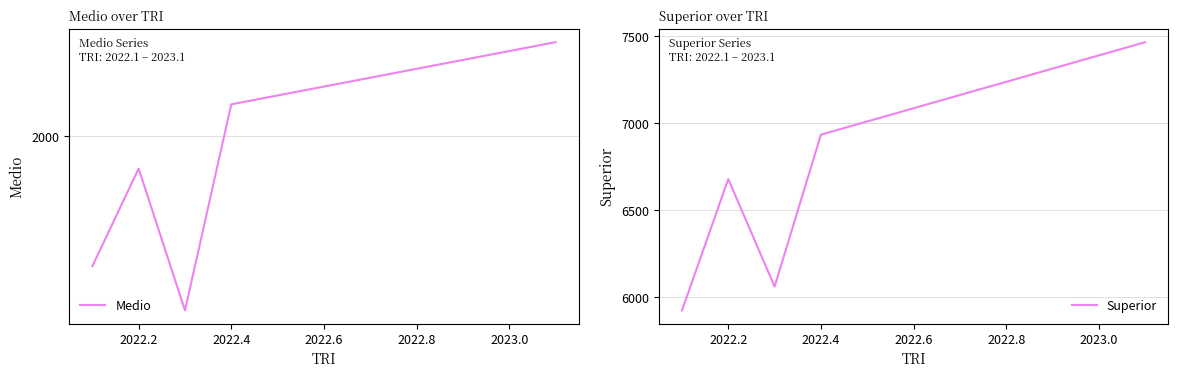

List the series in order of their peak value, highest first.

Superior, Medio